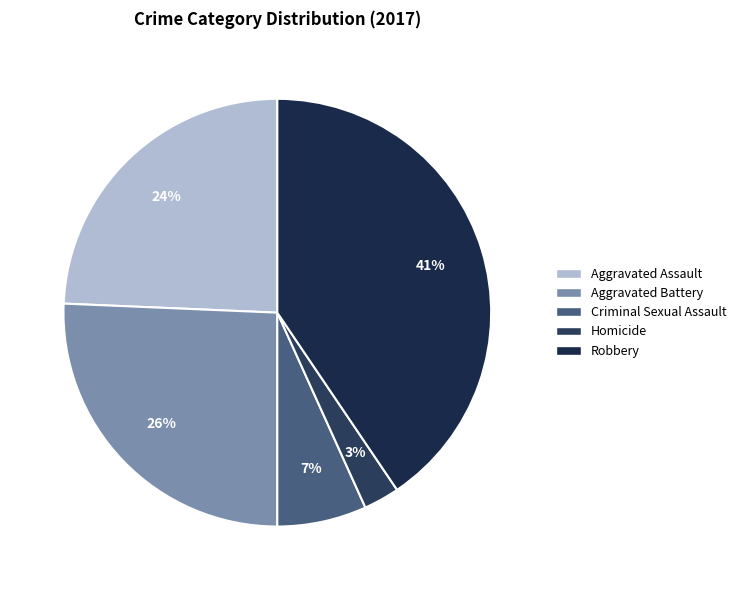

What percentage is the Aggravated Battery slice, to the nearest percent?

26%